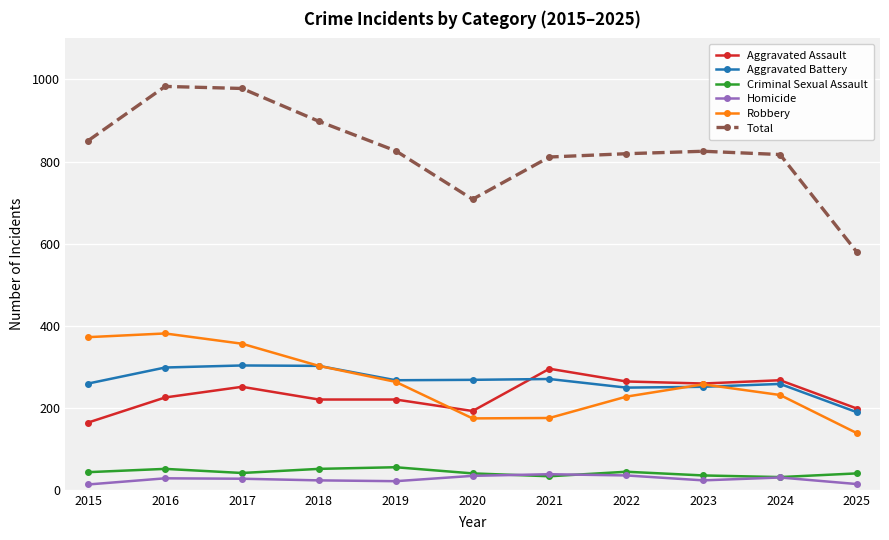

How many values in the Aggravated Battery series are below 267?

5